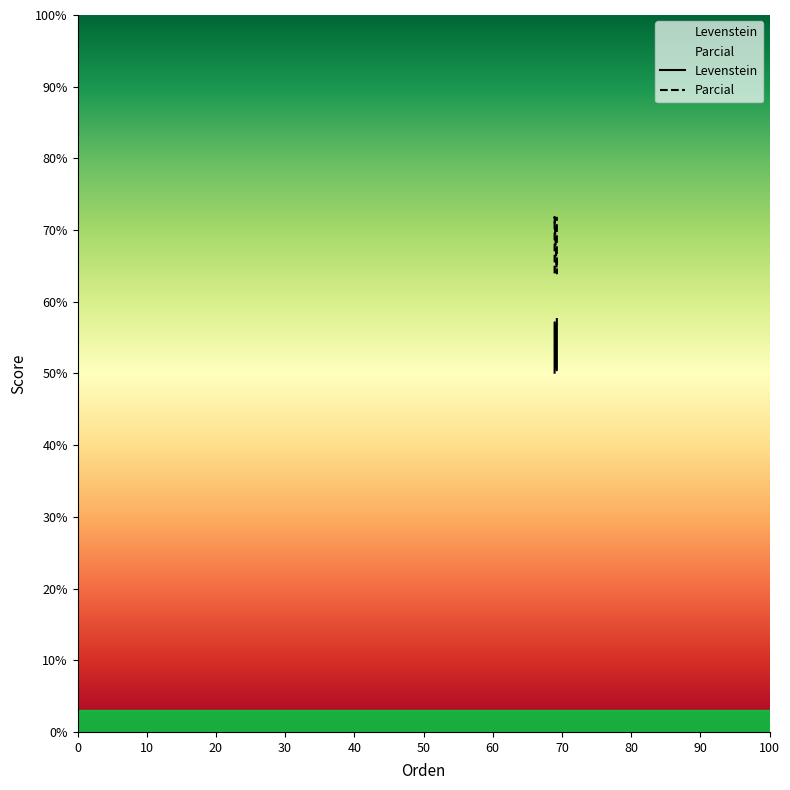

What is the difference between the maximum and minimum values in the Parcial series?

7.9